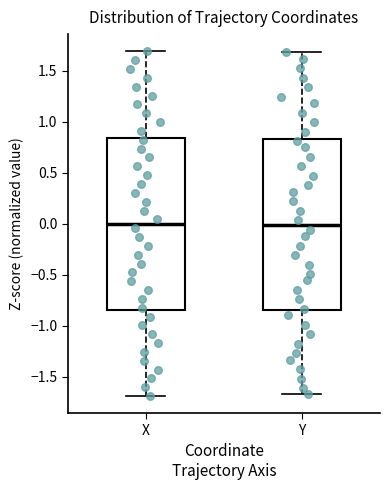

Reading left to right, transcribe this box plot: for each box, give where its median line is, the range the box spans, and where its two whiskers end, as read against the y-axis. The values are not printed on the chart, so give them approximately, as read against the axis.

X: median 0.00, box -0.85 to 0.85, whiskers -1.70 to 1.70
Y: median 0.00, box -0.85 to 0.85, whiskers -1.65 to 1.70